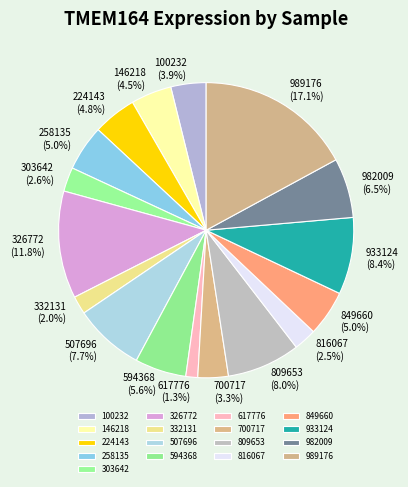

Count the number of slices in the pie.

17